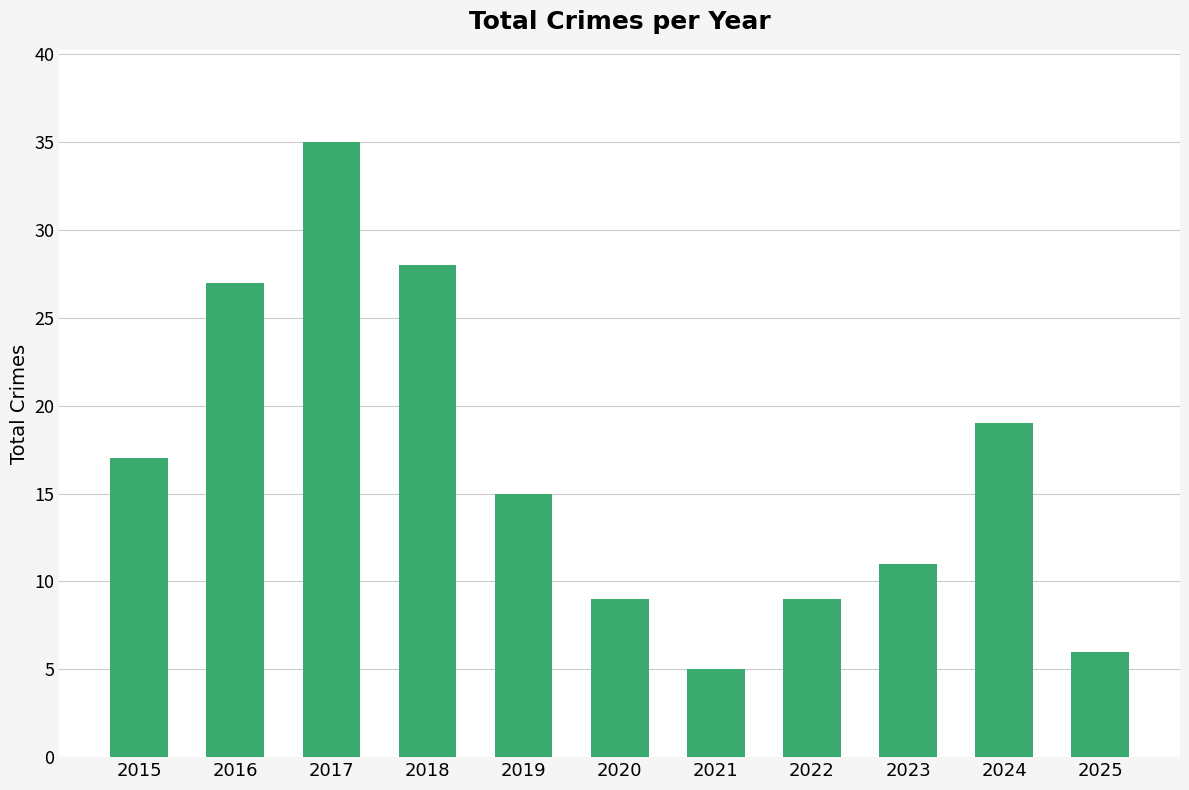

What is the difference between the maximum and second lowest values?

29